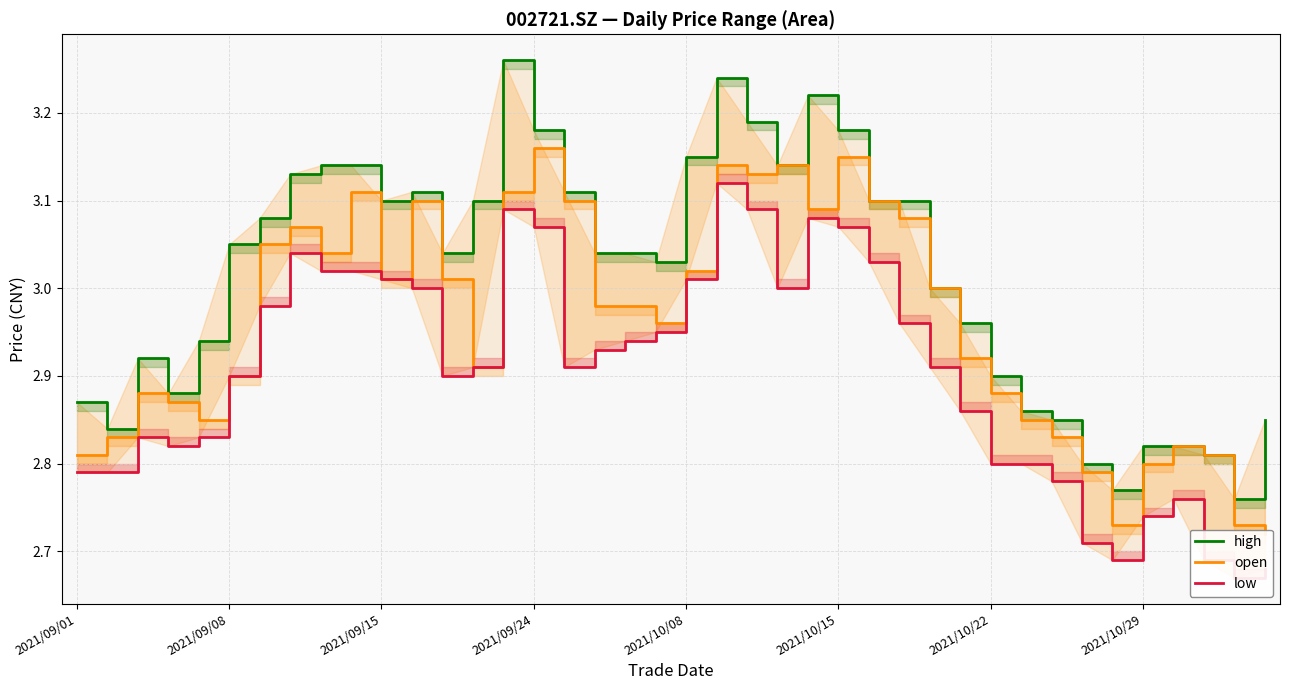

What is the difference between the open values at 2021/09/24 and 12?

0.1